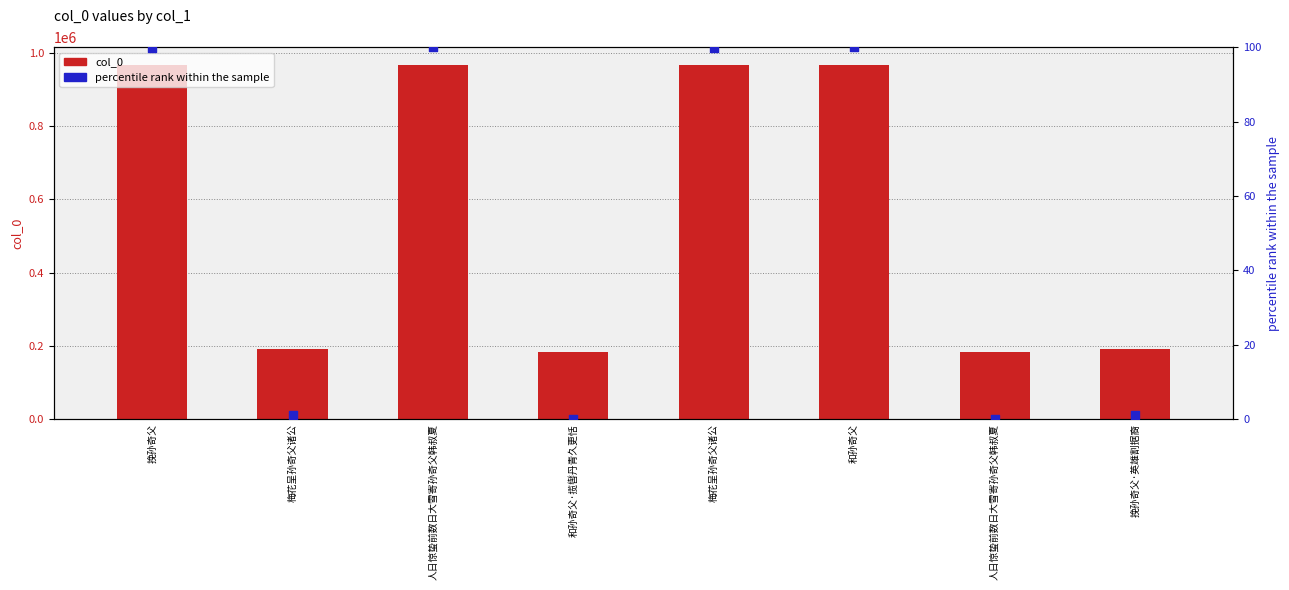

At which category is the sum across all series the highest?

人日惊蛰前数日大雪寄孙奇父韩叔夏